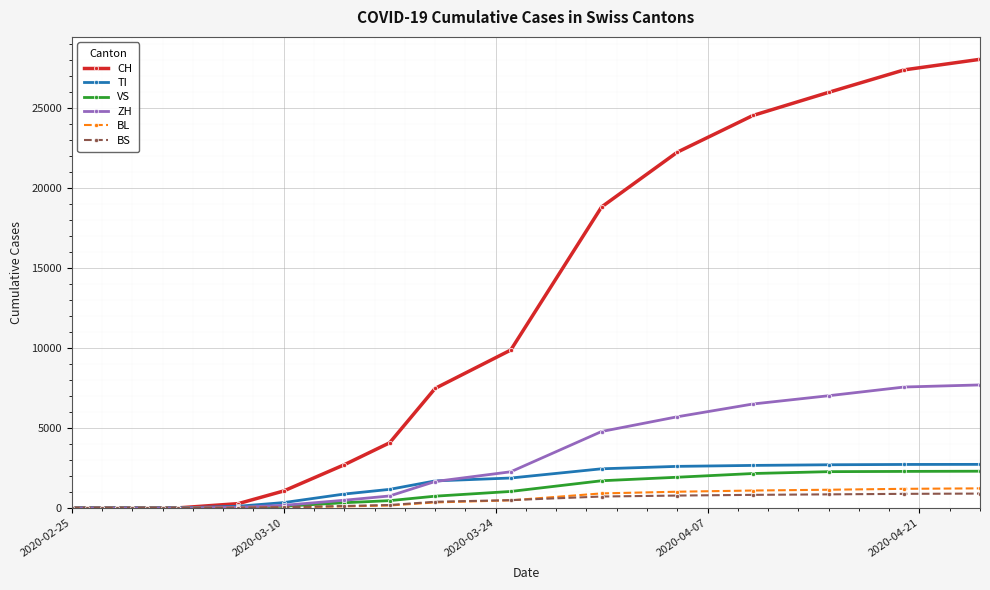

What is the difference between the maximum and second lowest values in the BL series?

1223